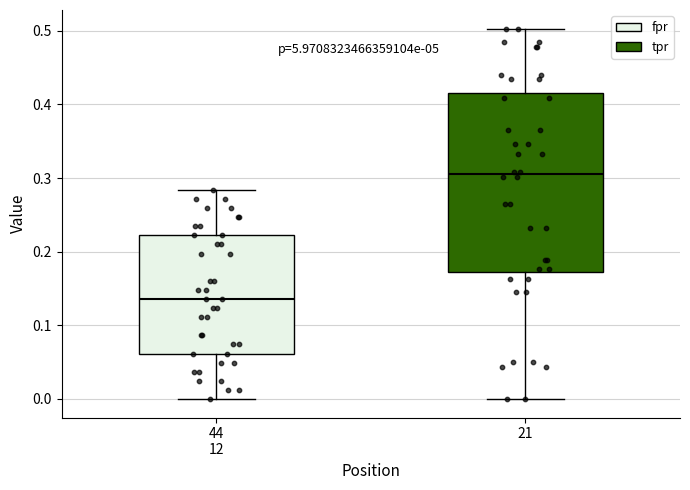

Where is the upper edge of the box for 21 on the y-axis? The values are not printed on the chart, so give them approximately, as read against the axis.

0.42